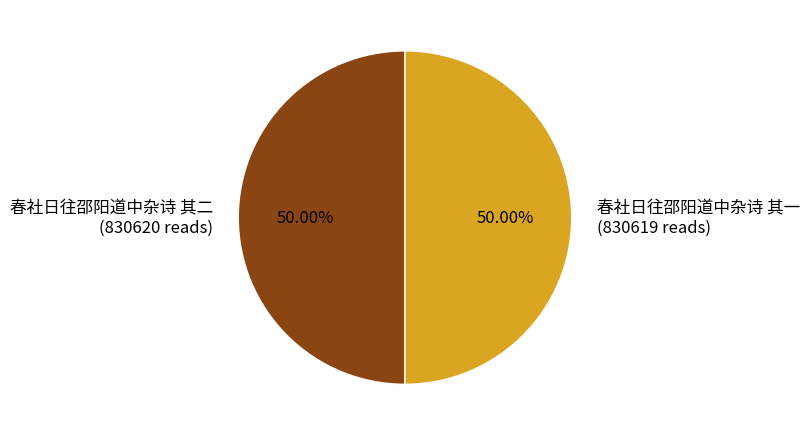

What percentage do 春社日往邵阳道中杂诗 其一 and 春社日往邵阳道中杂诗 其二 together represent?

100.0%